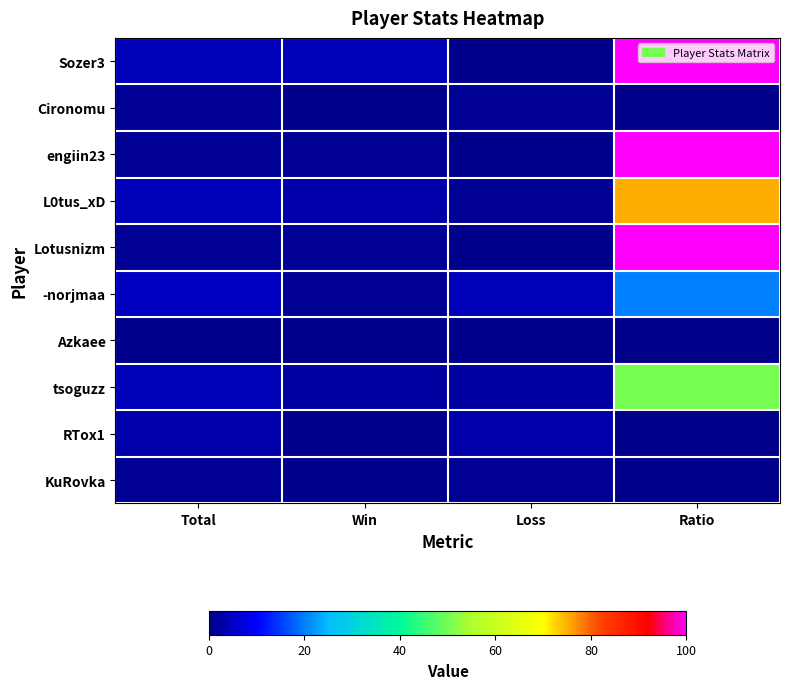

How many data points does each series have?

4